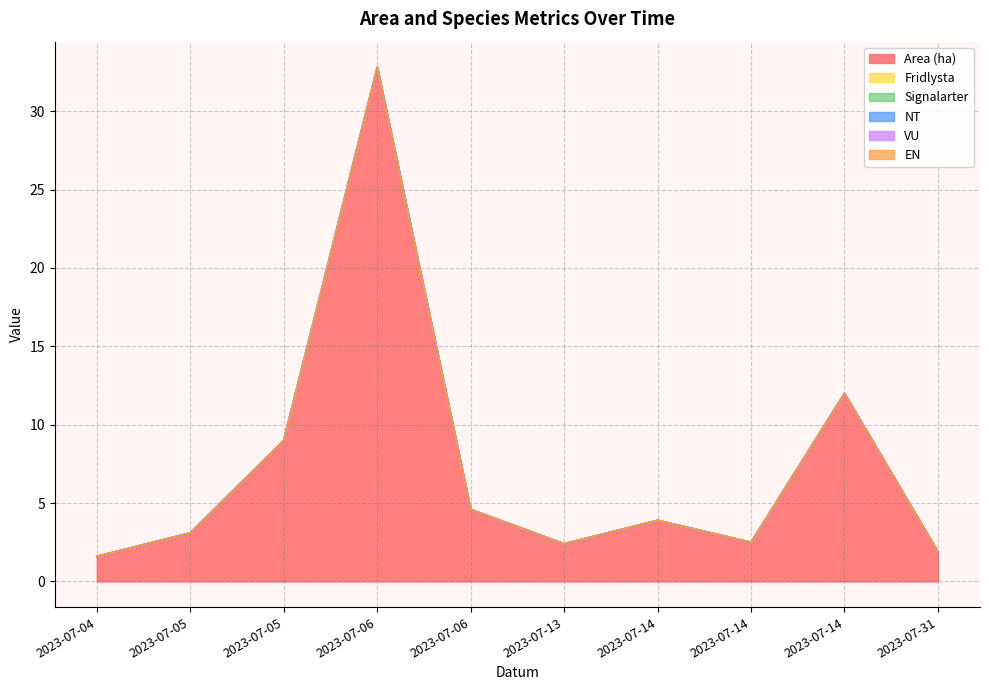

At which label does Area (ha) first exceed 3?

2023-07-05